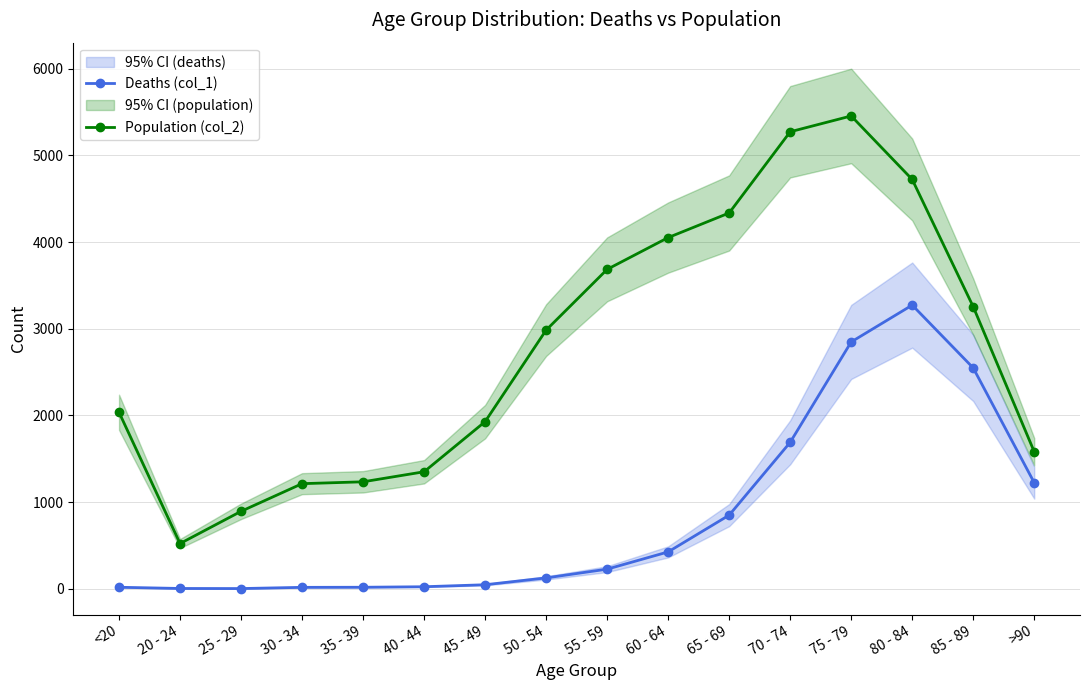

True or false: Population (col_2) and Deaths (col_1) intersect in this chart.

False